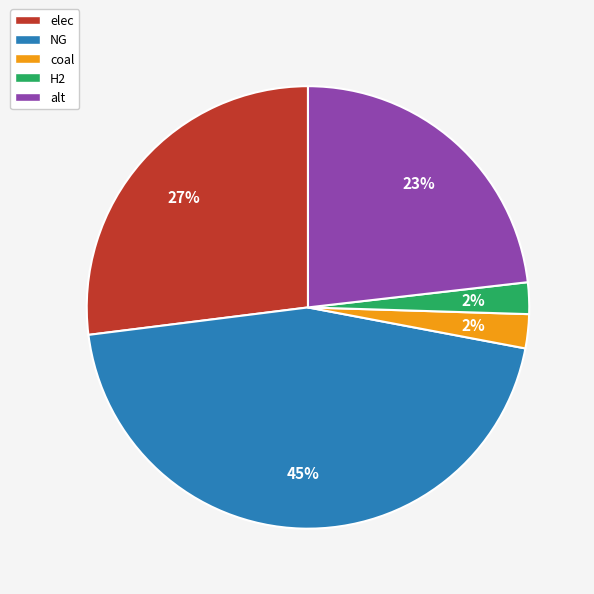

Is there a majority slice in this chart?

No